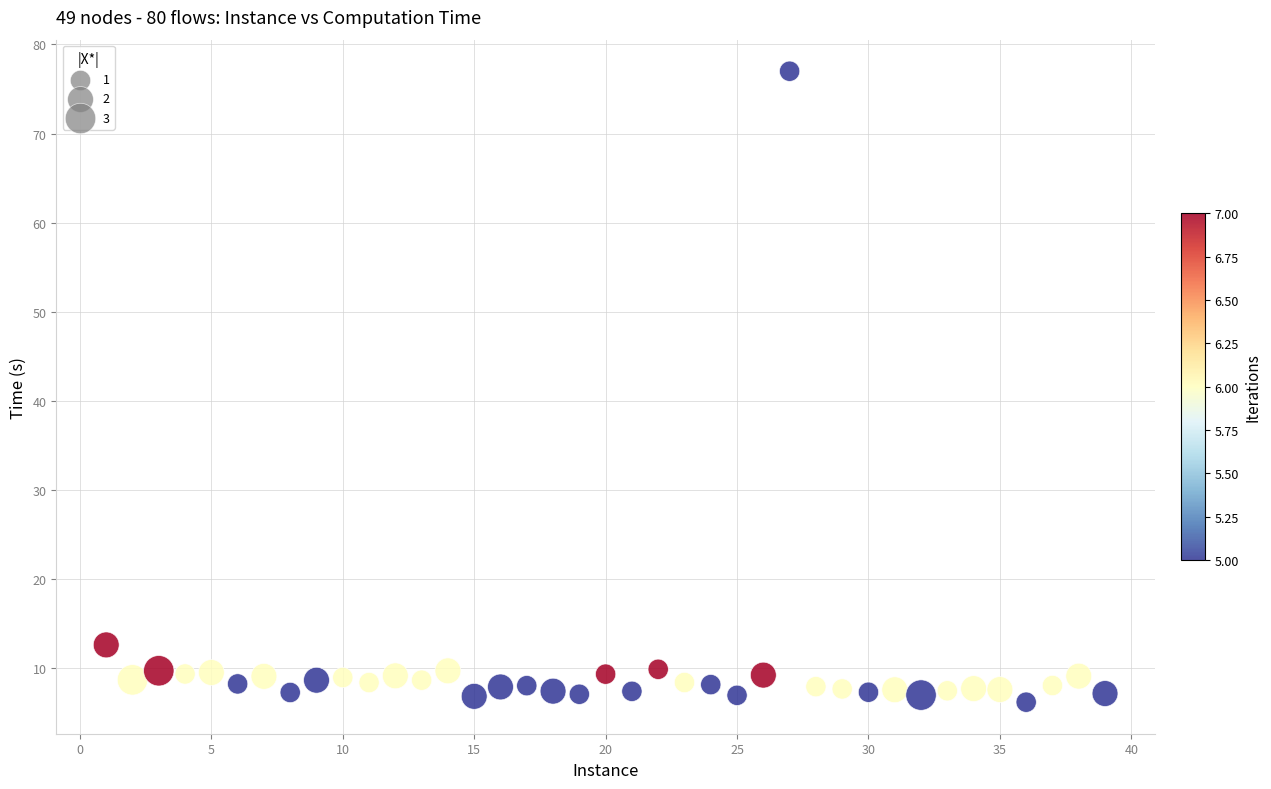

What is the range of Y values (max minus min)?

70.8